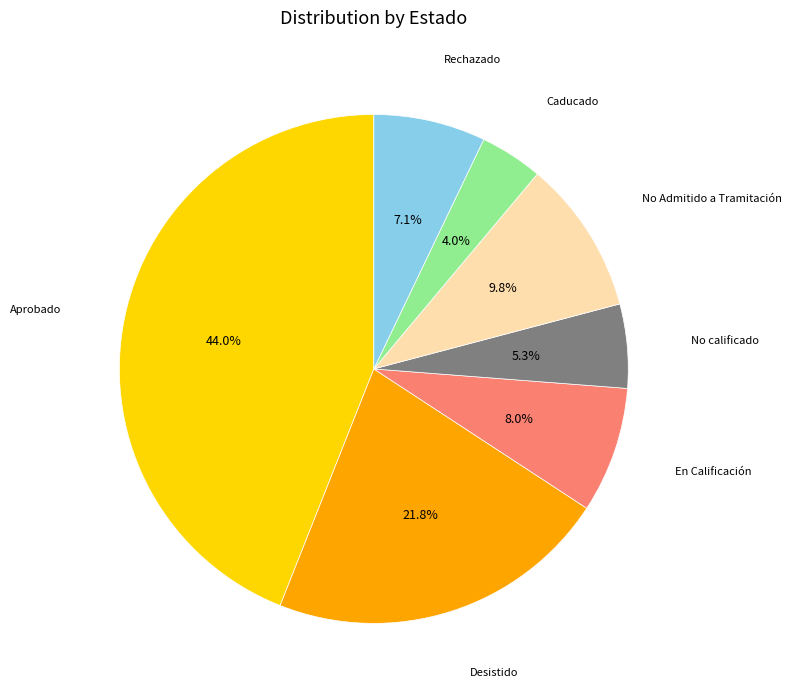

Does any single category account for the majority?

No